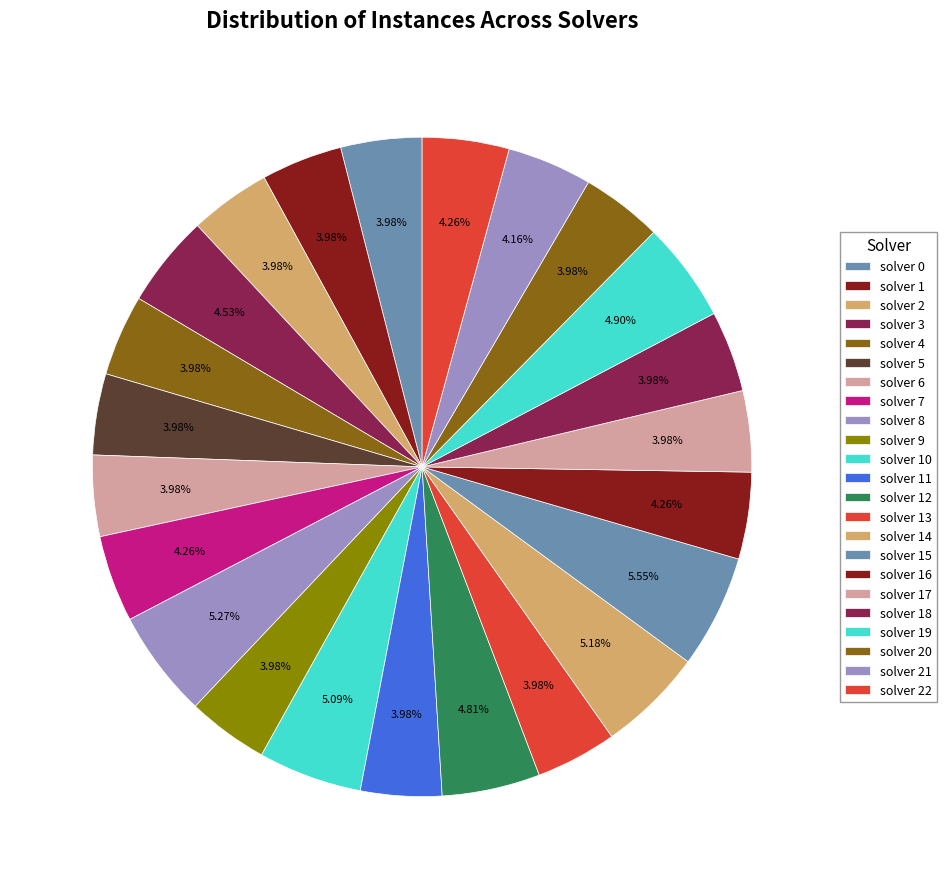

How many segments does this pie chart have?

23